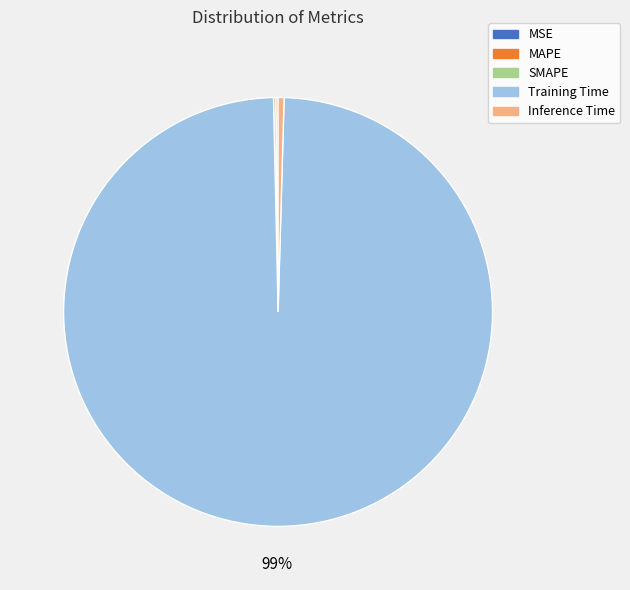

Is there any slice that represents more than half of the pie?

Yes